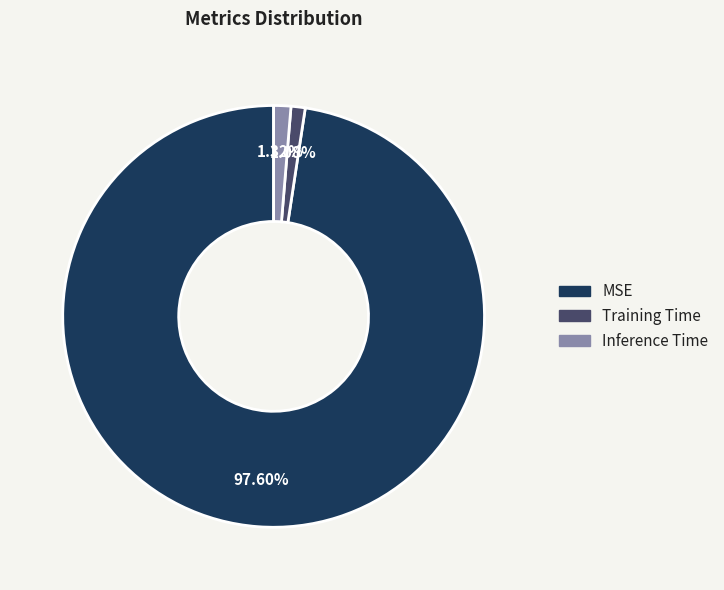

Between Training Time and MSE, which is larger?

MSE